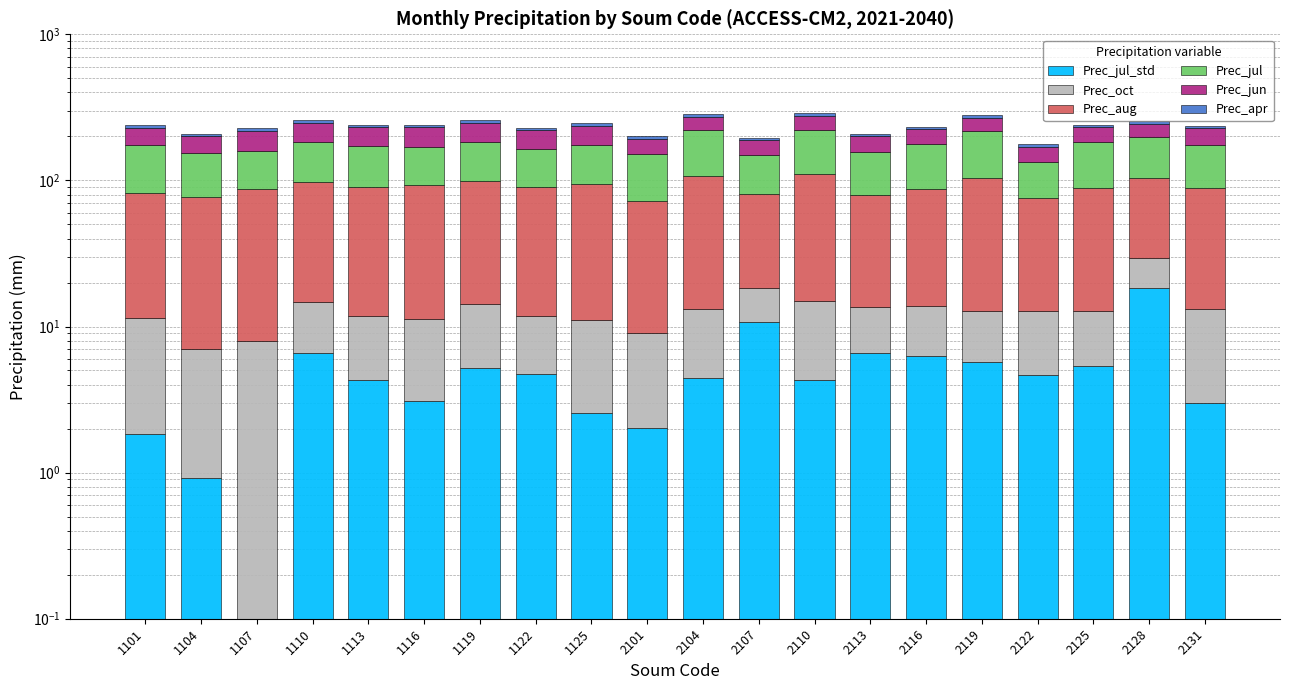

Is it true that Prec_aug equals 63.0 at 2107?

True